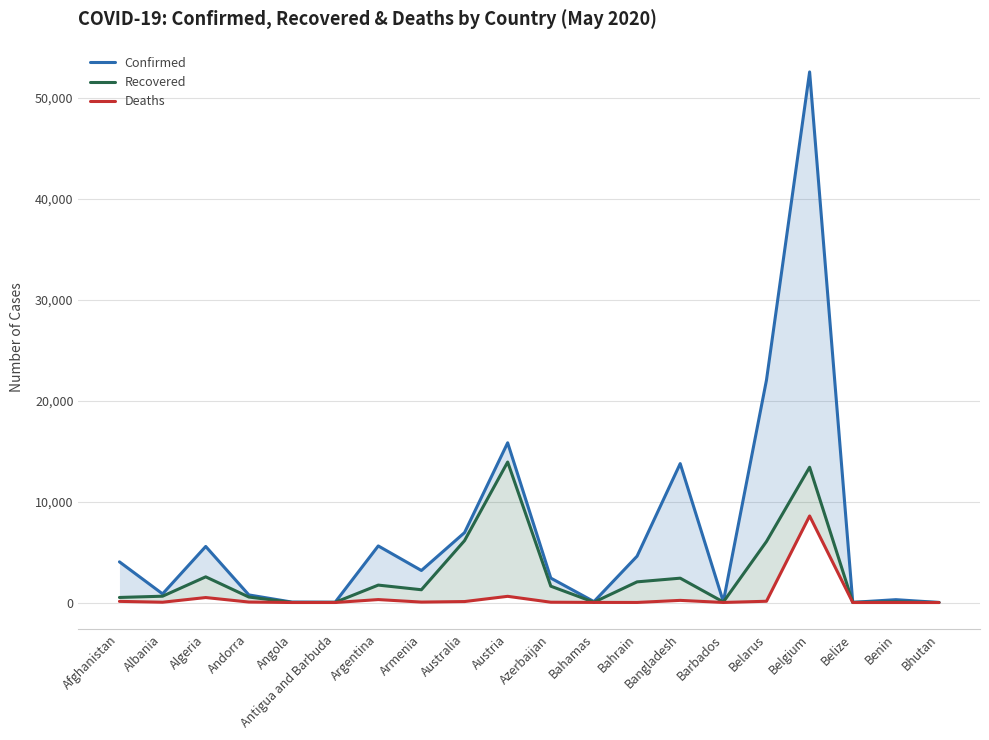

Reading left to right, transcribe all the data shown in this chart.

Confirmed: 4033	856	5558	754	43	25	5611	3175	6929	15833	2422	92	4595	13770	83	22052	52596	18	284	7
Recovered: 502	627	2546	545	13	19	1728	1267	6134	13928	1620	31	2049	2414	53	6050	13411	16	62	5
Deaths: 115	31	494	48	2	3	293	44	97	615	31	11	8	214	7	126	8581	2	2	0